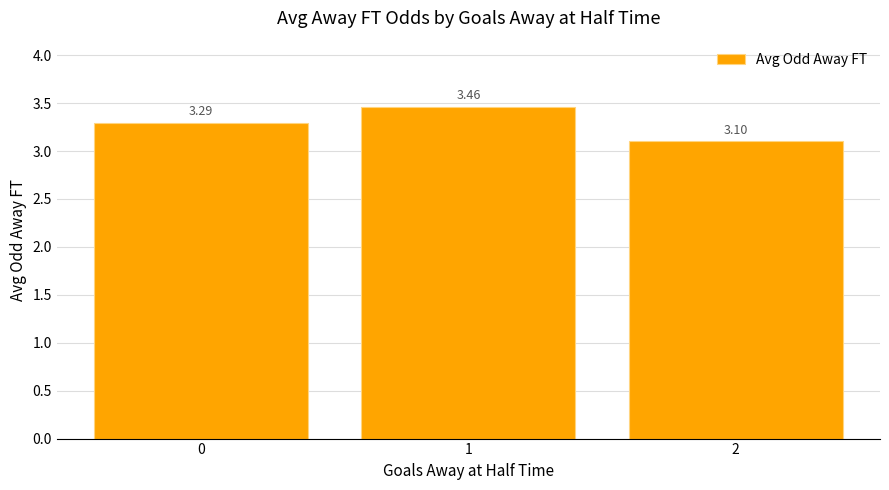

What is the value of the 3rd bar from the left?

3.1